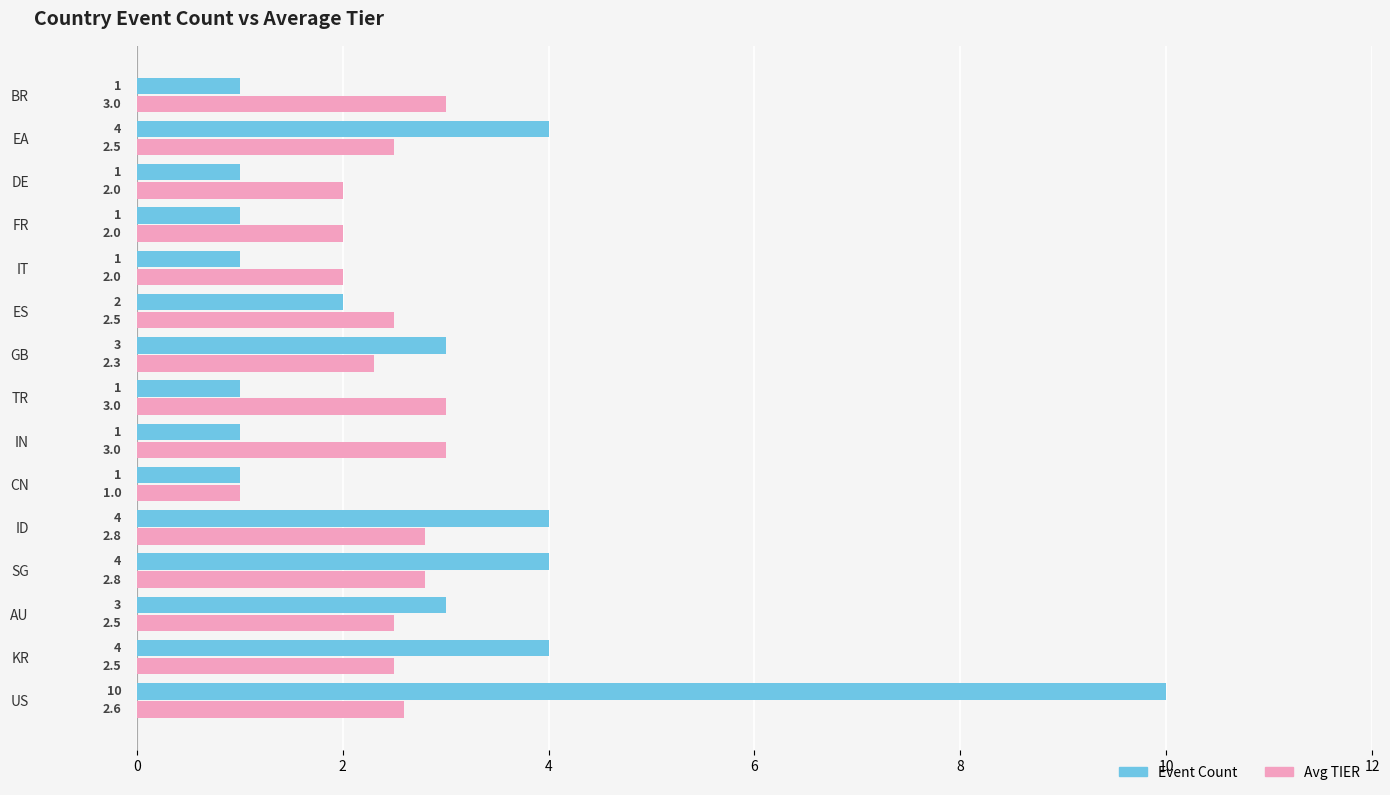

Which series has the widest spread of values?

Event Count